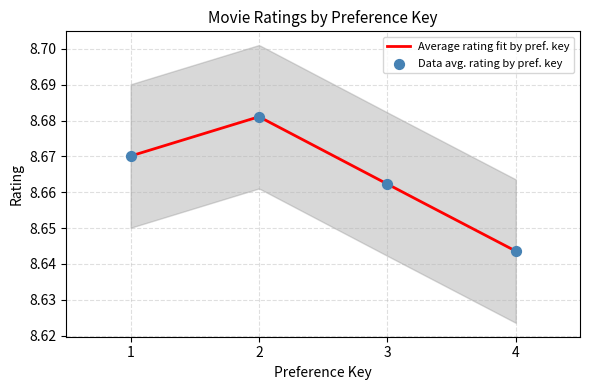

Which series has the largest Y range (max minus min)?

Average Rating by Preference Key